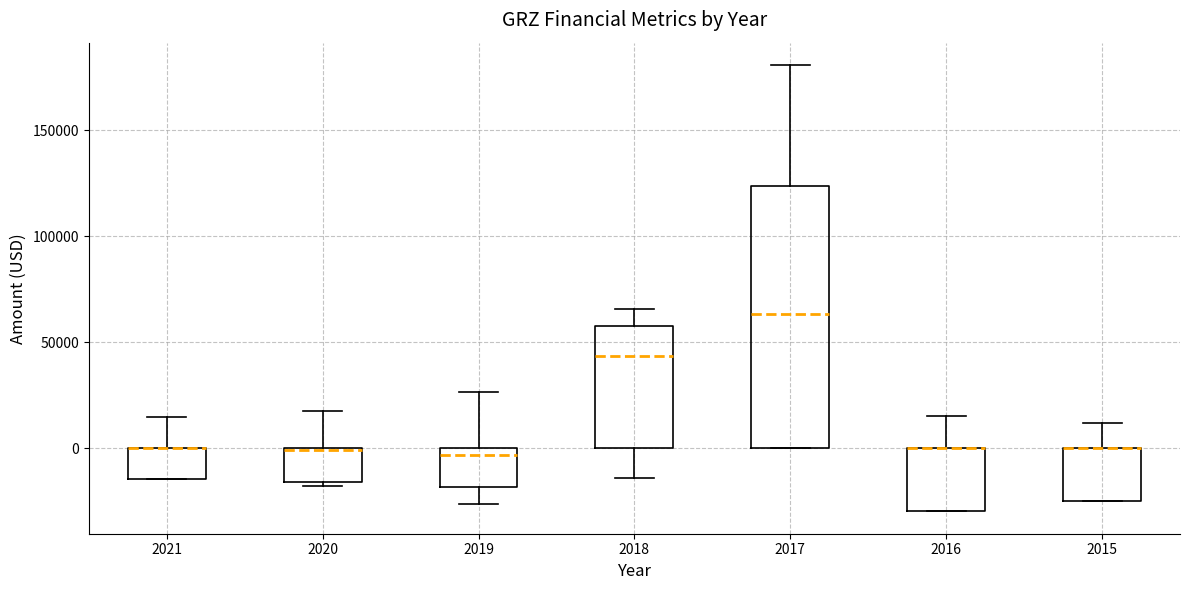

Reading left to right, transcribe this box plot: for each box, give where its median line is, the range the box spans, and where its two whiskers end, as read against the y-axis. The values are not printed on the chart, so give them approximately, as read against the axis.

2021: median 0 (drawn on the box's upper edge), box -15000 to 0, whiskers -15000 to 15000
2020: median 0 (drawn on the box's upper edge), box -15000 to 0, whiskers -20000 to 20000
2019: median -5000, box -20000 to 0, whiskers -25000 to 25000
2018: median 45000, box 0 to 60000, whiskers -15000 to 65000
2017: median 65000, box 0 to 125000, whiskers 0 to 180000
2016: median 0 (drawn on the box's upper edge), box -30000 to 0, whiskers -30000 to 15000
2015: median 0 (drawn on the box's upper edge), box -25000 to 0, whiskers -25000 to 10000